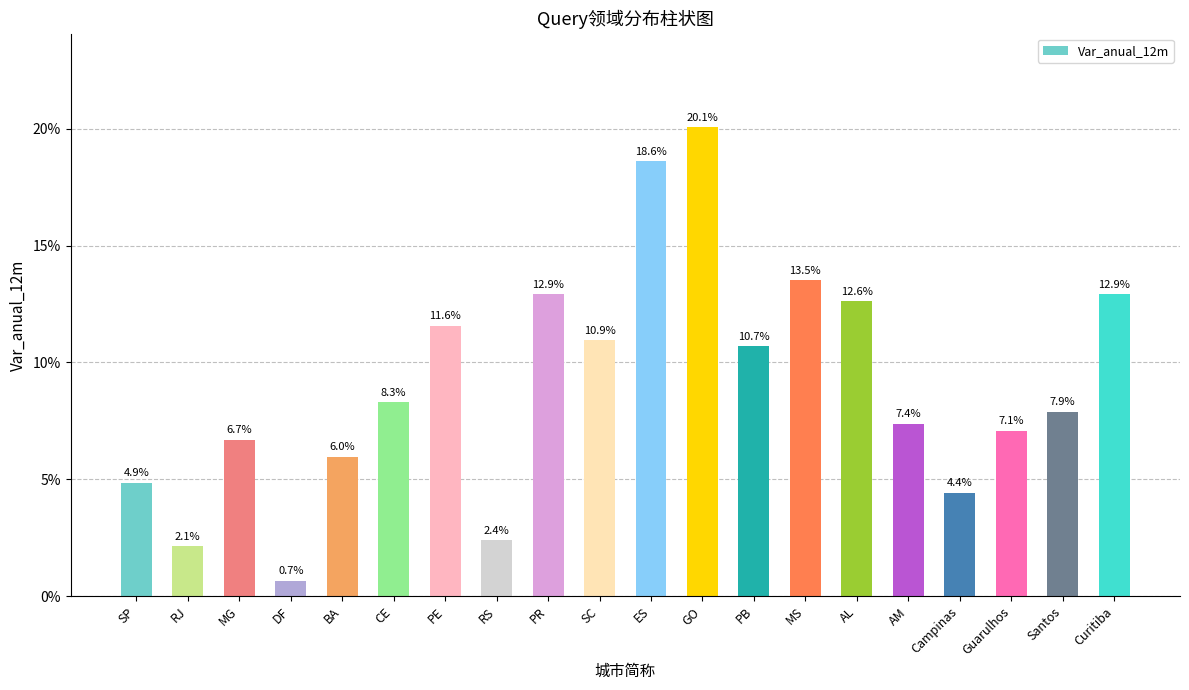

Reading left to right, extract all data points from this chart.

SP=0.0	RJ=0.0	MG=0.1	DF=0.0	BA=0.1	CE=0.1	PE=0.1	RS=0.0	PR=0.1	SC=0.1	ES=0.2	GO=0.2	PB=0.1	MS=0.1	AL=0.1	AM=0.1	Campinas=0.0	Guarulhos=0.1	Santos=0.1	Curitiba=0.1